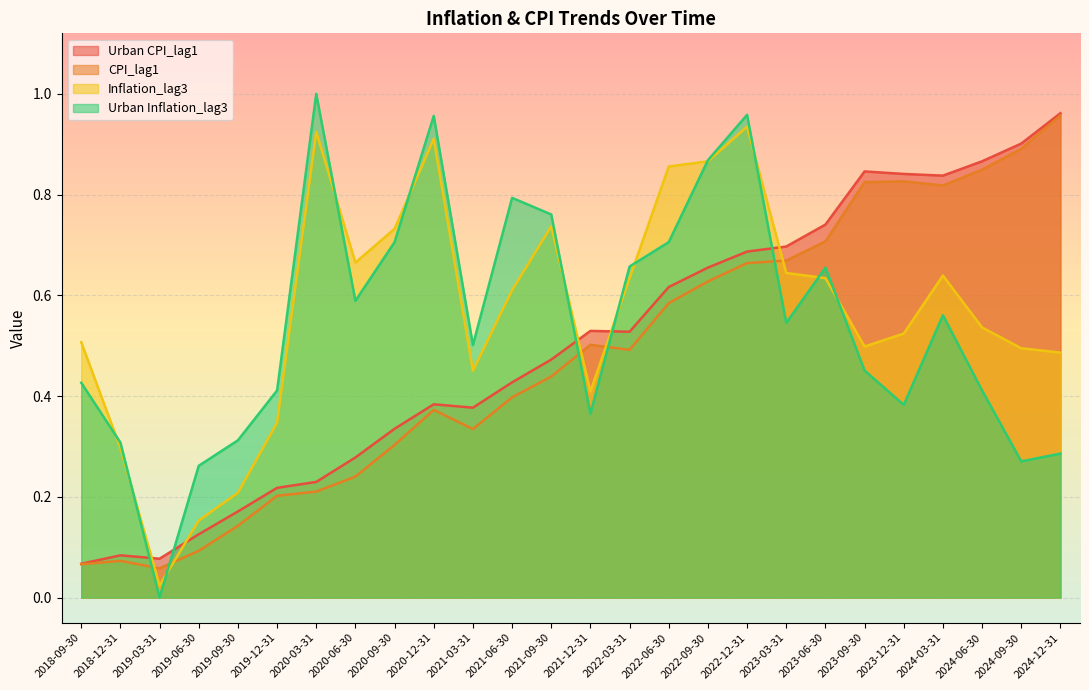

Rank the series at 2024-09-30 from lowest to highest value.

Urban Inflation_lag3, Inflation_lag3, CPI_lag1, Urban CPI_lag1